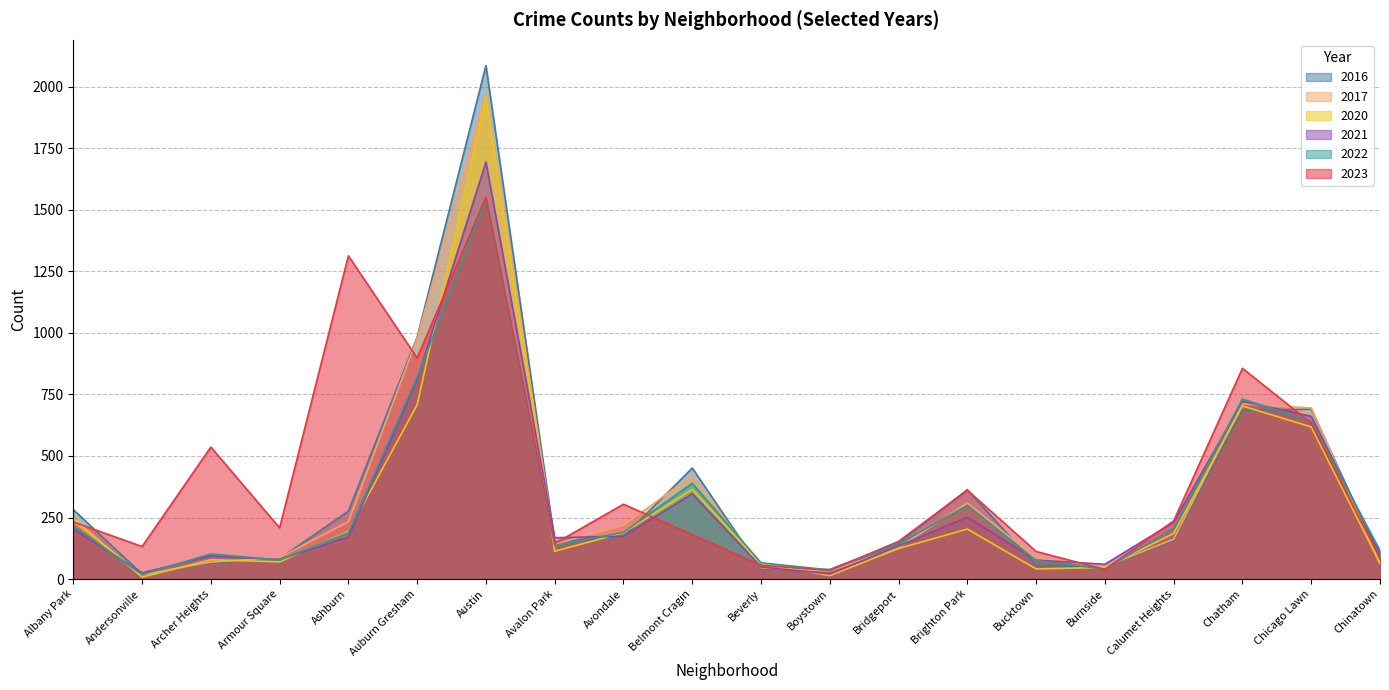

Where is 2020 nearest to the value 983?

Auburn Gresham